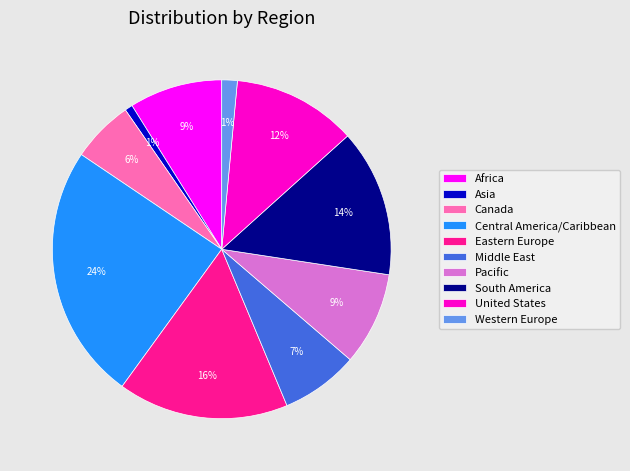

Which slice is the largest?

Central America/Caribbean